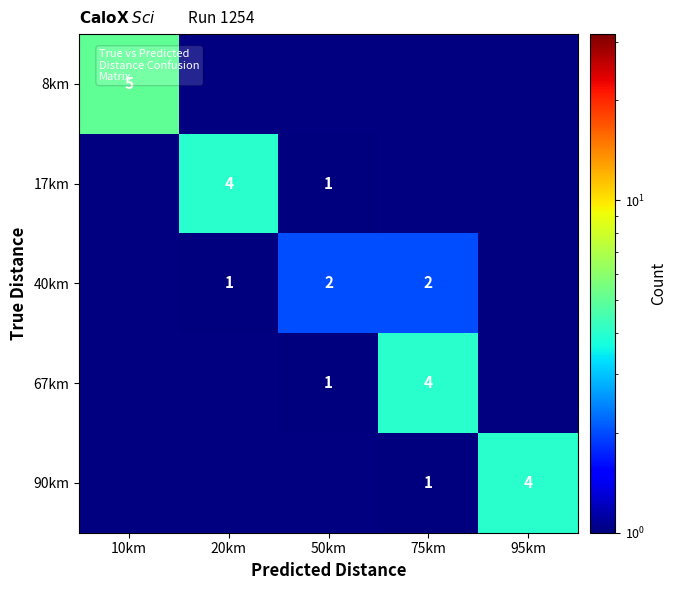

Is it true that 17km equals 1 at 50km?

True